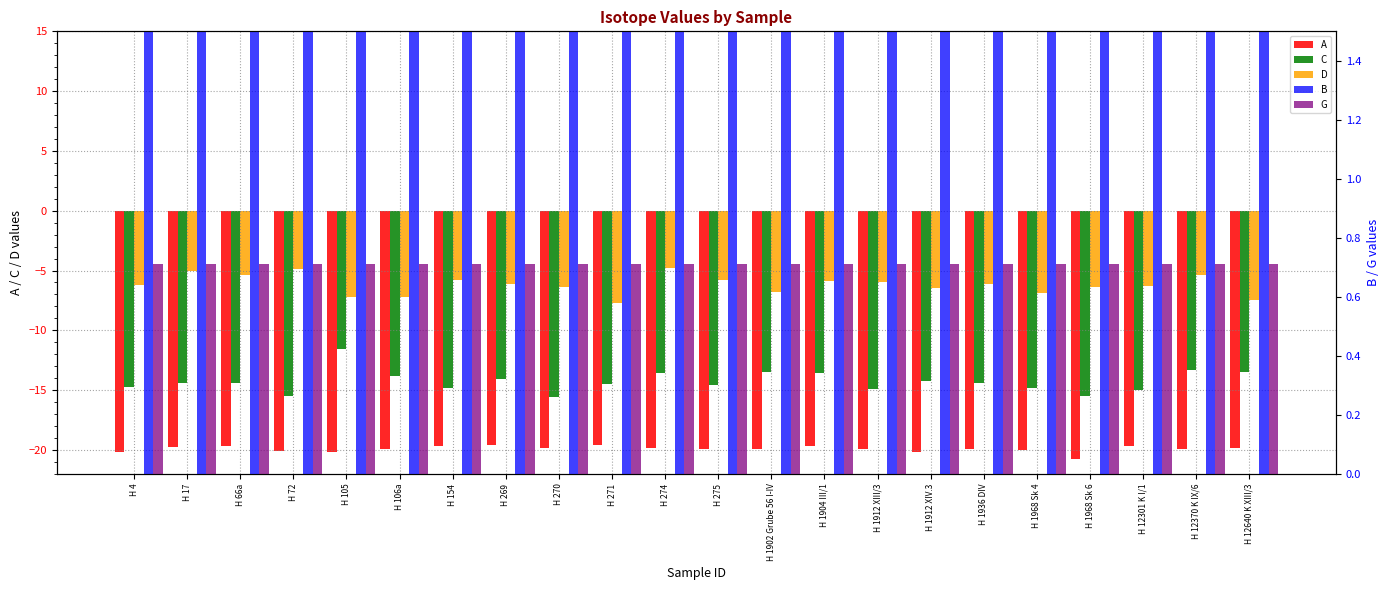

Is the value of B at H 72 greater than the value of C at H 1936 DIV?

Yes